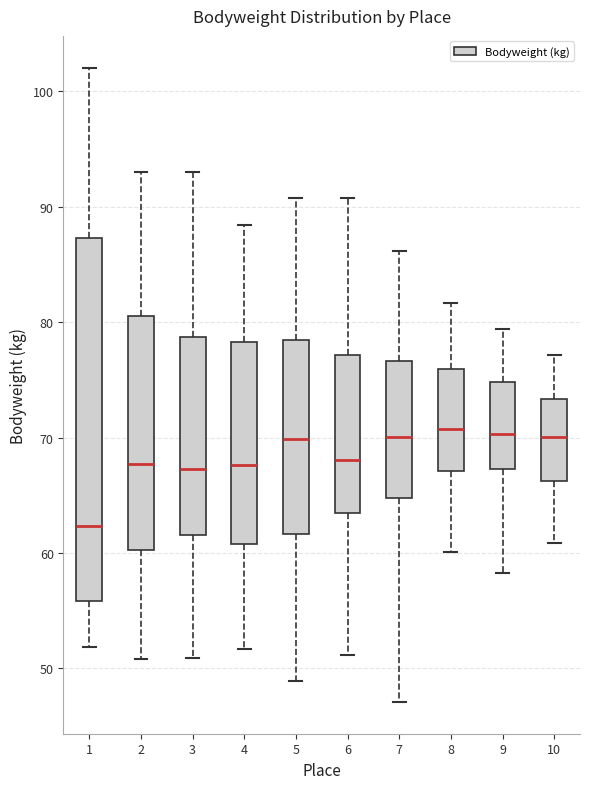

Which box has the lowest median line?

1